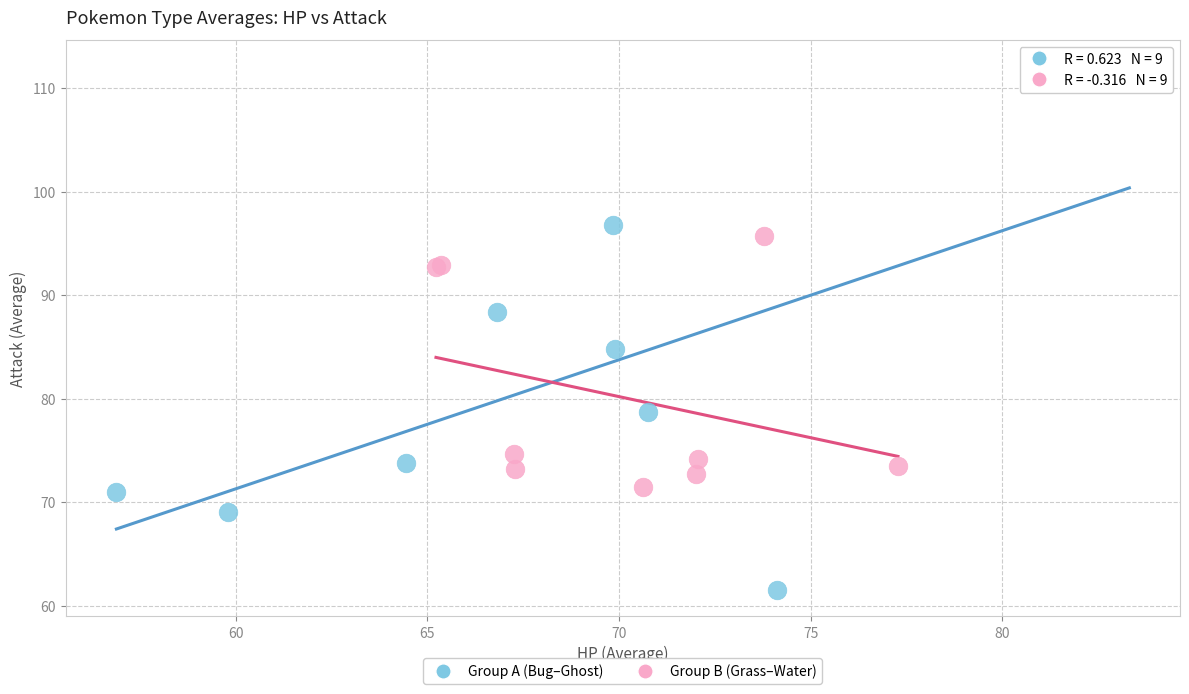

Which series reaches the maximum Y coordinate?

Group A (Bug–Ghost)